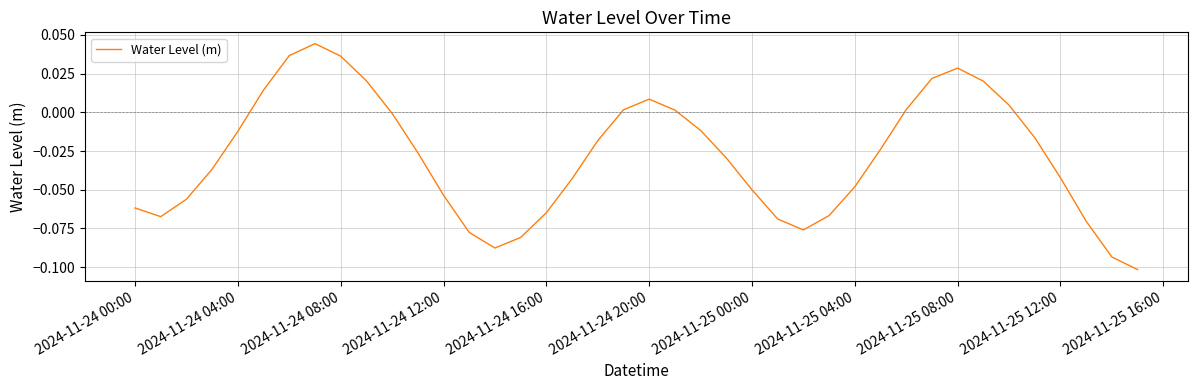

How many lines are shown in the chart?

1